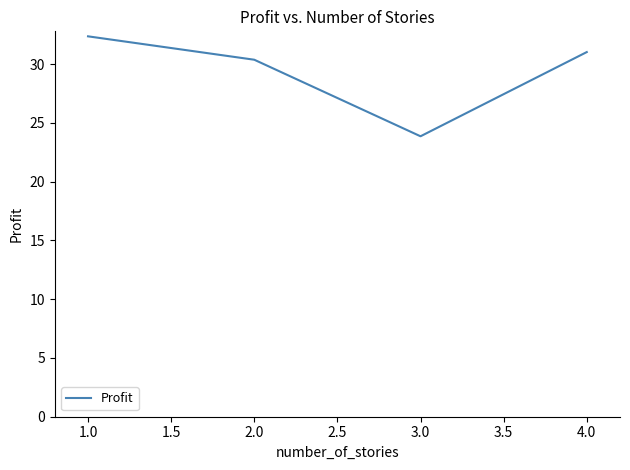

Read the value at 1.0.

32.4